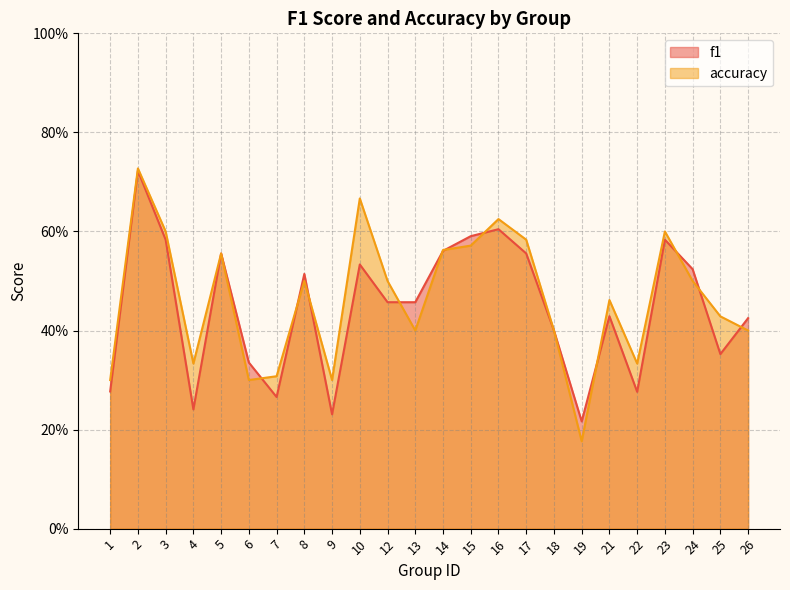

Reading right to left, what are all the values shown in this chart?

f1: 26=0.4	25=0.4	24=0.5	23=0.6	22=0.3	21=0.4	19=0.2	18=0.4	17=0.6	16=0.6	15=0.6	14=0.6	13=0.5	12=0.5	10=0.5	9=0.2	8=0.5	7=0.3	6=0.3	5=0.6	4=0.2	3=0.6	2=0.7	1=0.3
accuracy: 26=0.4	25=0.4	24=0.5	23=0.6	22=0.3	21=0.5	19=0.2	18=0.4	17=0.6	16=0.6	15=0.6	14=0.6	13=0.4	12=0.5	10=0.7	9=0.3	8=0.5	7=0.3	6=0.3	5=0.6	4=0.3	3=0.6	2=0.7	1=0.3